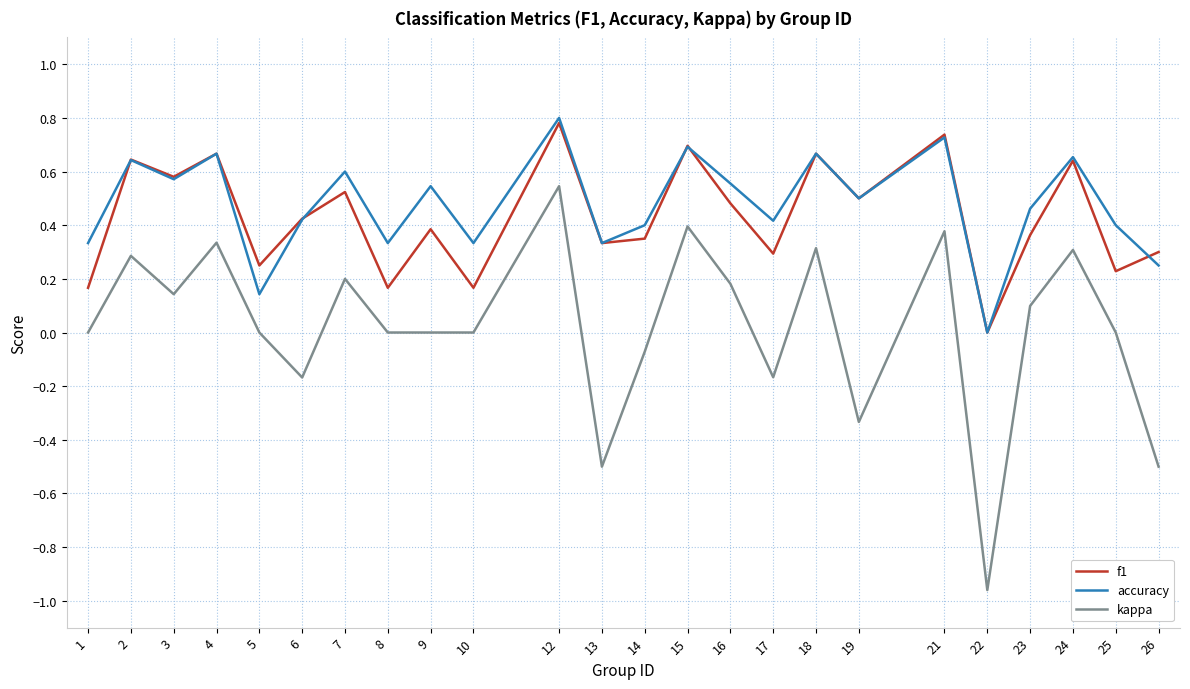

Which label corresponds to the largest value in the chart?

12